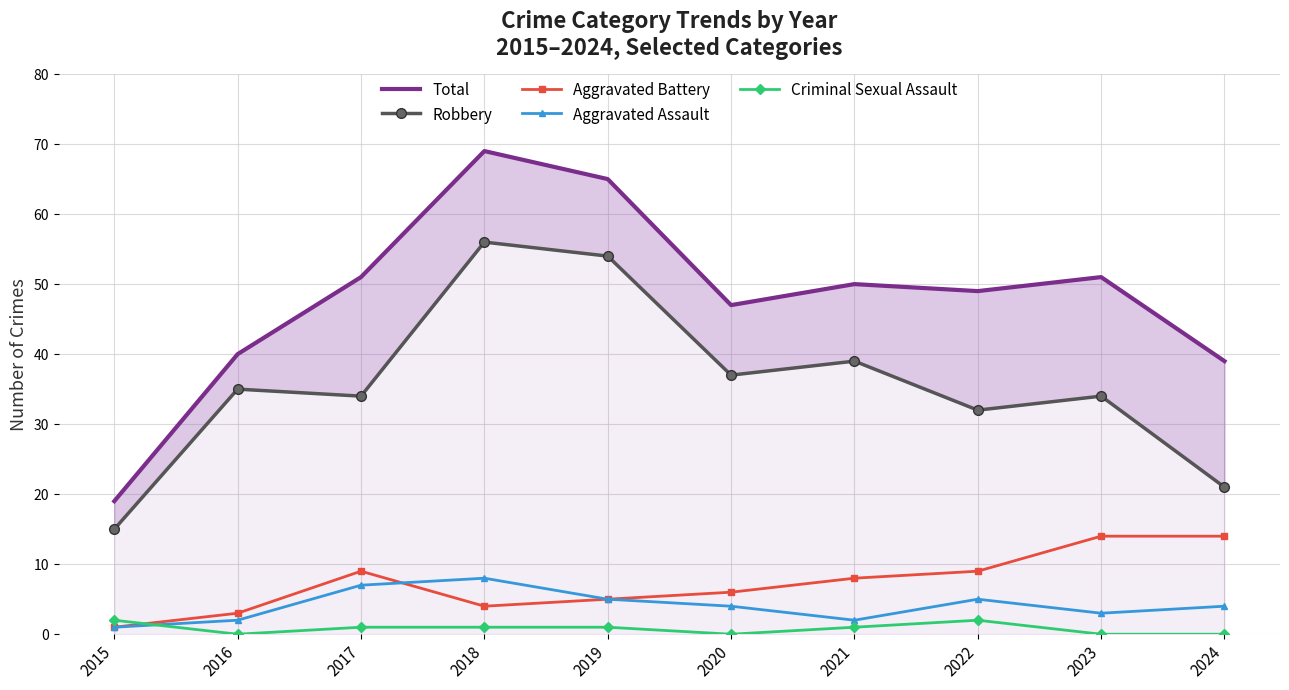

Reading right to left, what are all the values shown in this chart?

Total: 39	51	49	50	47	65	69	51	40	19
Robbery: 21	34	32	39	37	54	56	34	35	15
Aggravated Battery: 14	14	9	8	6	5	4	9	3	1
Aggravated Assault: 4	3	5	2	4	5	8	7	2	1
Criminal Sexual Assault: 0	0	2	1	0	1	1	1	0	2